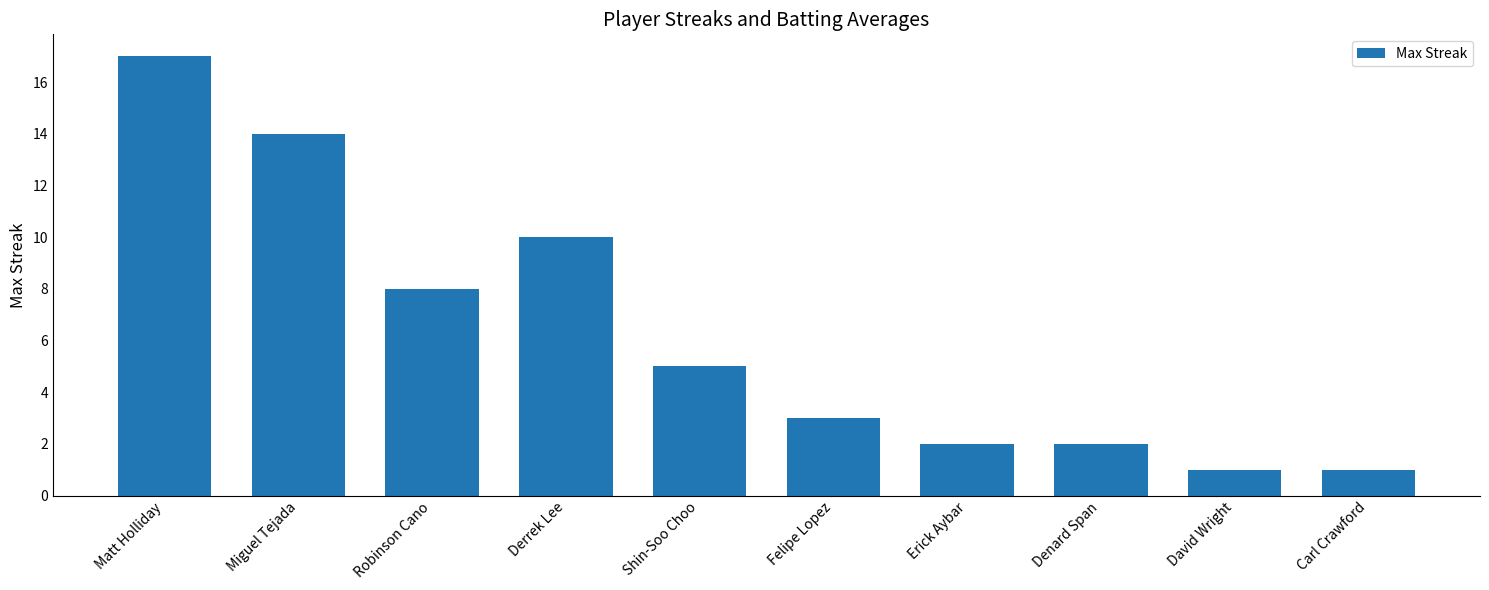

Reading left to right, extract all data points from this chart.

Matt Holliday=17	Miguel Tejada=14	Robinson Cano=8	Derrek Lee=10	Shin-Soo Choo=5	Felipe Lopez=3	Erick Aybar=2	Denard Span=2	David Wright=1	Carl Crawford=1